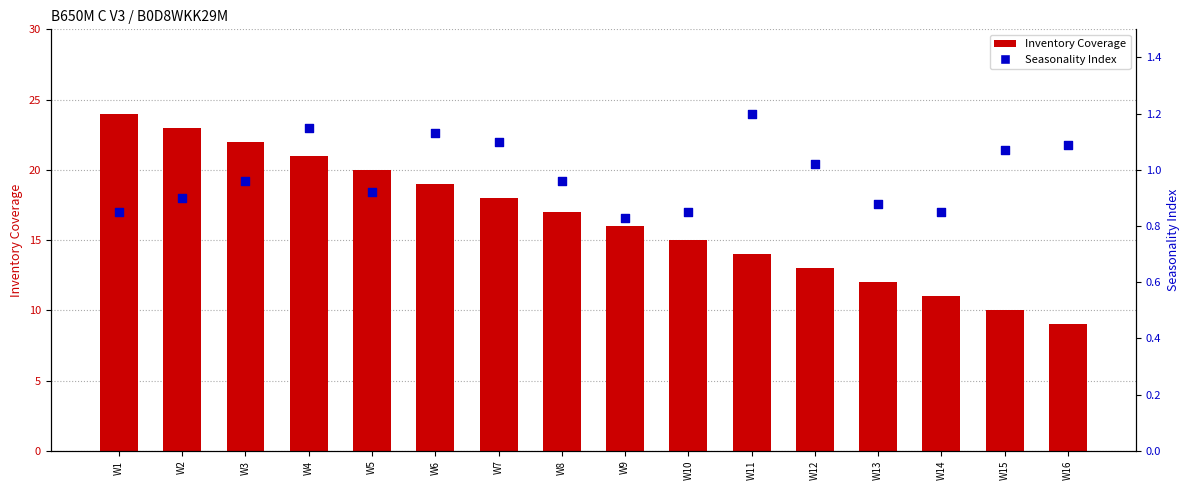

Which series reaches the minimum Y coordinate?

Seasonality Index